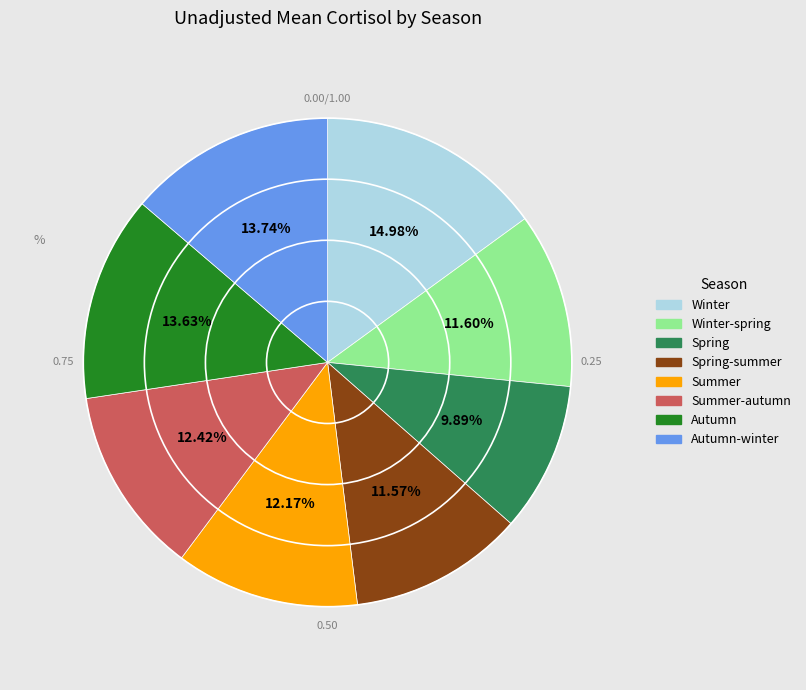

How many segments does this pie chart have?

8